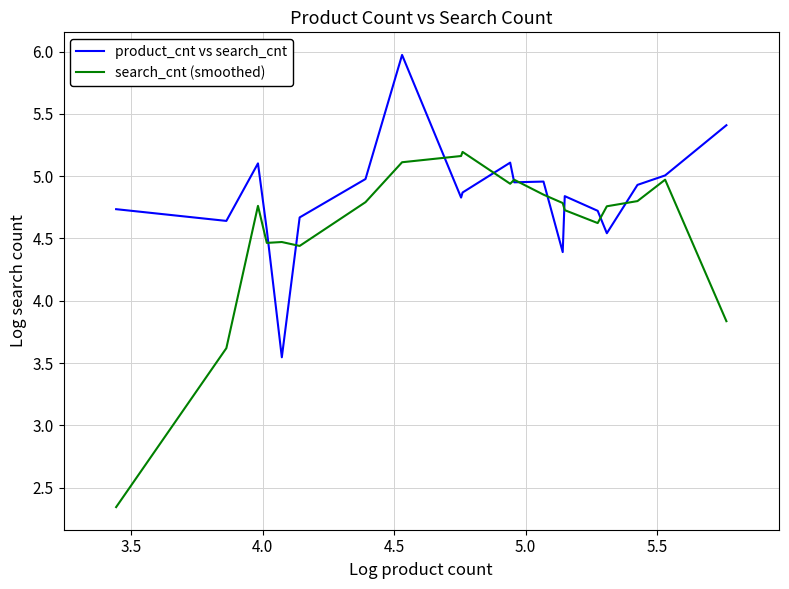

Rank the series by their average value, from lowest to highest.

search_cnt (smoothed), product_cnt vs search_cnt